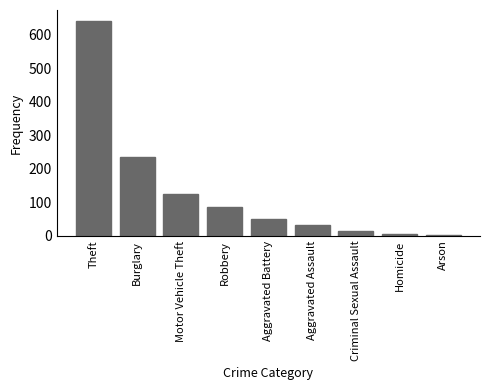

True or false: the data shows 87 at Robbery.

True